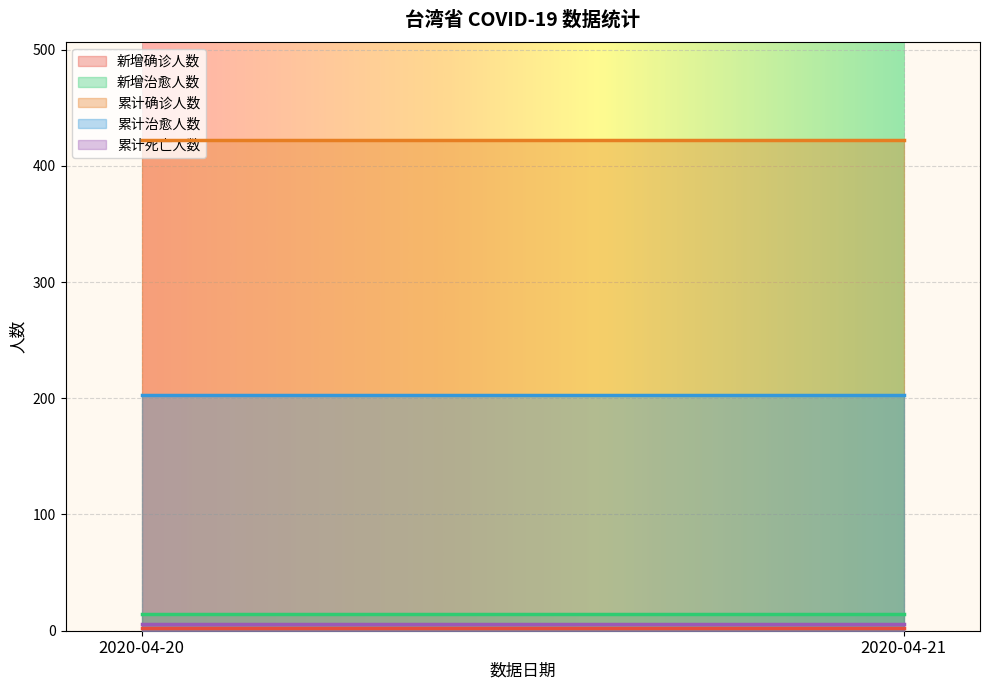

Which has a higher value, 2020-04-21 or 2020-04-20?

2020-04-21